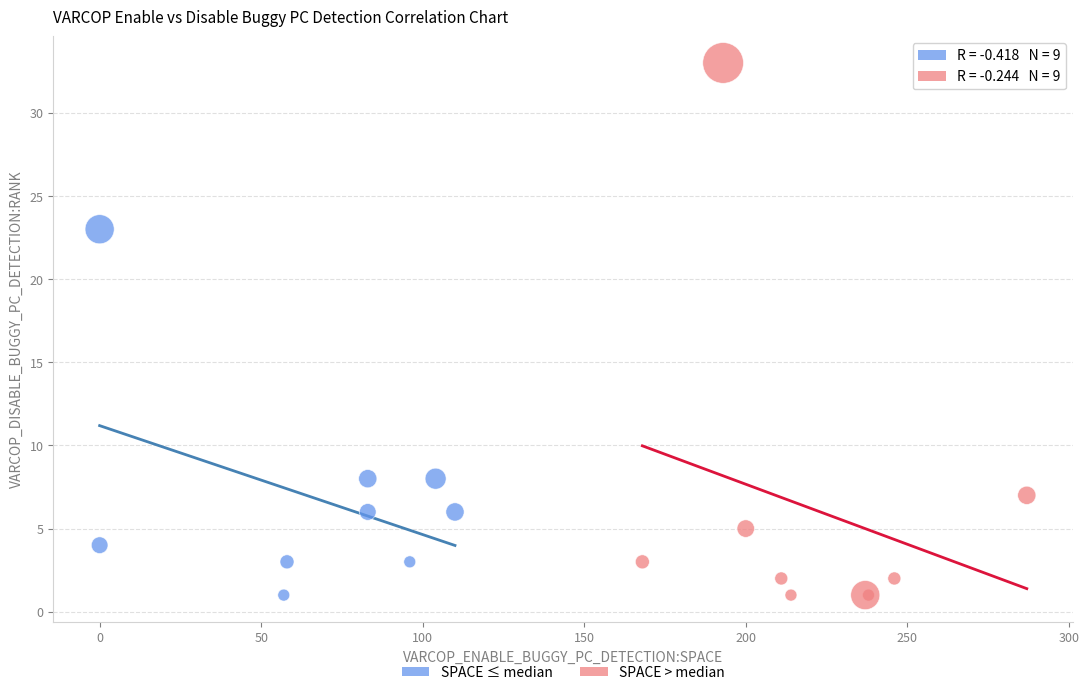

Which series has the largest Y range (max minus min)?

SPACE > median